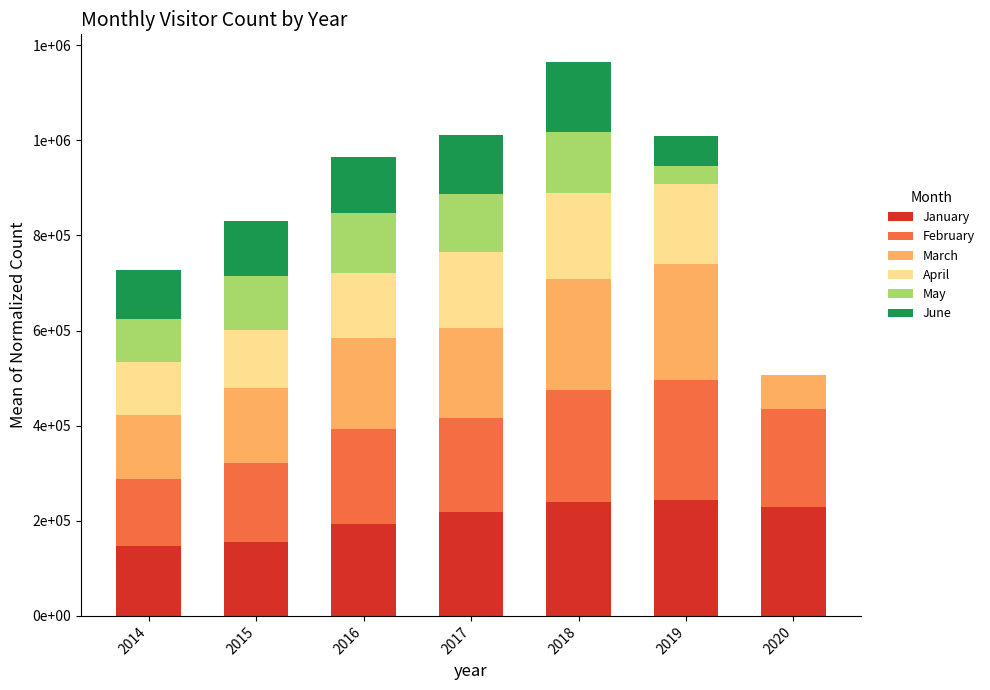

What are all the series names shown in the legend?

January, February, March, April, May, June